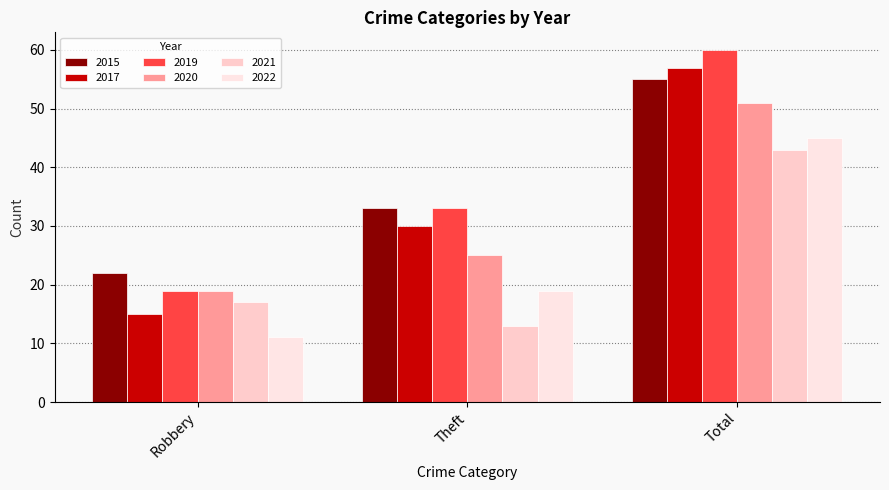

Reading right to left, transcribe all the data shown in this chart.

2015: 55	33	22
2017: 57	30	15
2019: 60	33	19
2020: 51	25	19
2021: 43	13	17
2022: 45	19	11